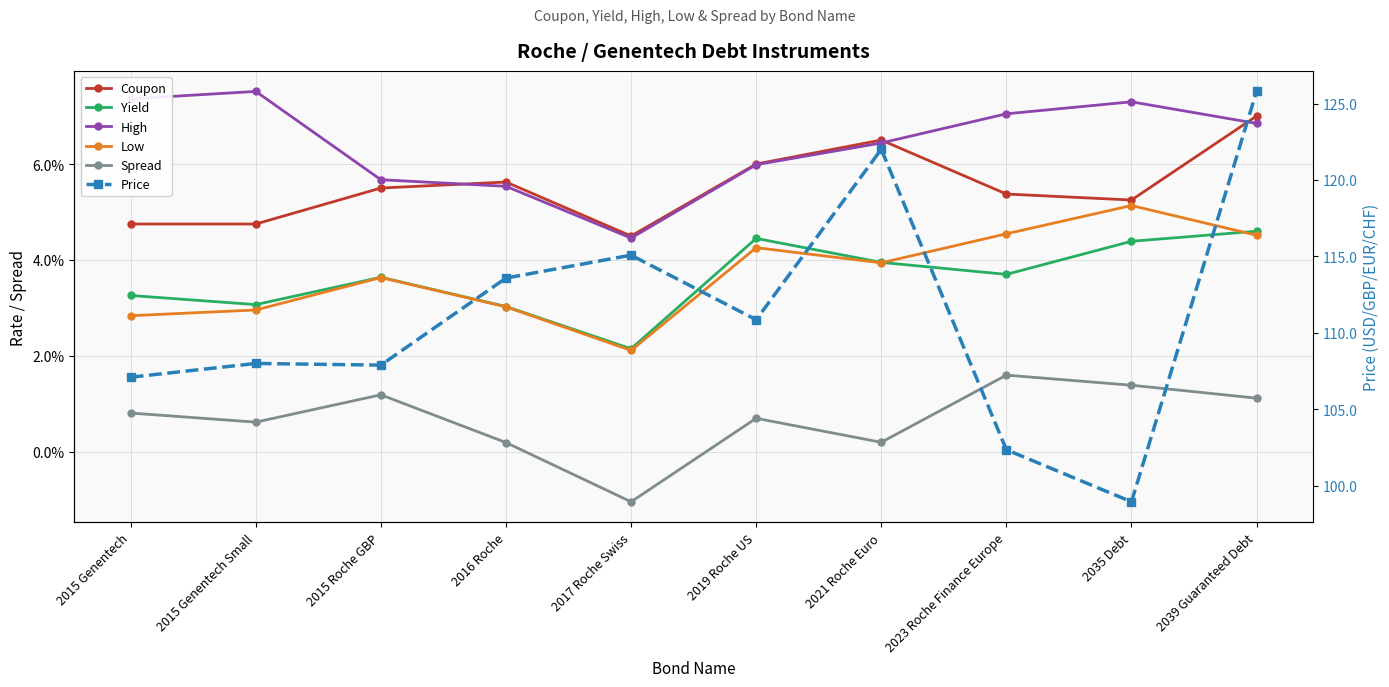

At which label does High reach its peak?

2015 Genentech Small